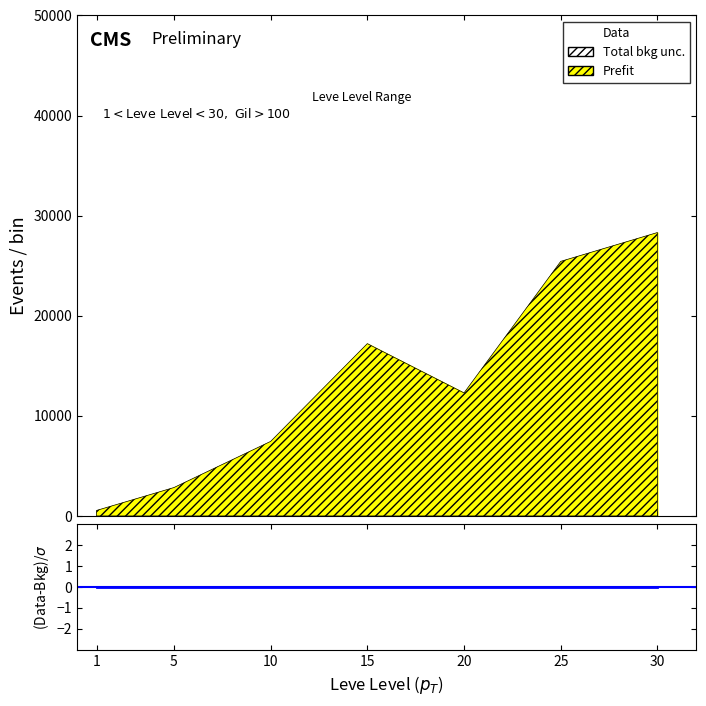

What is the minimum value for Leve EXP?

1